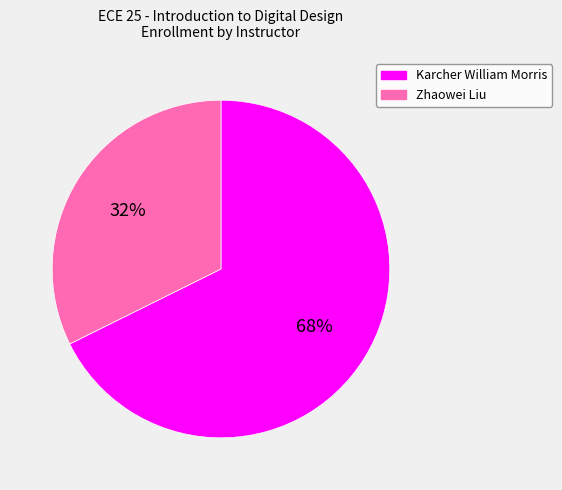

Combined, do Karcher William Morris and Zhaowei Liu account for over 50%?

Yes